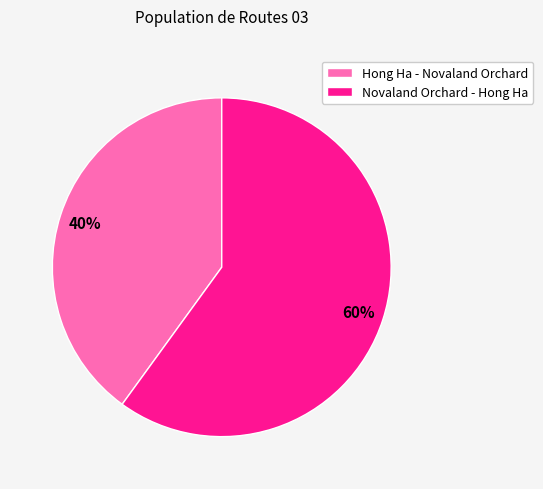

Which category accounts for the majority?

Novaland Orchard - Hong Ha